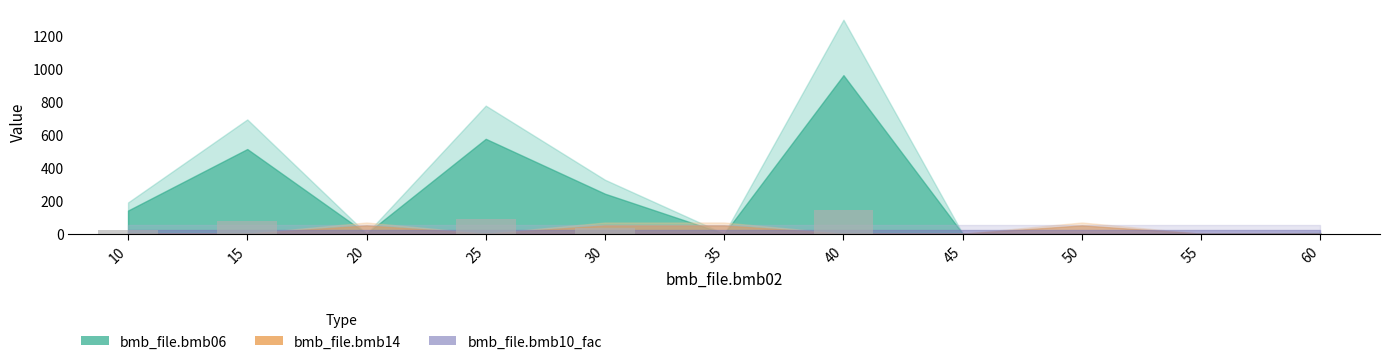

How many values exceed 0?

7